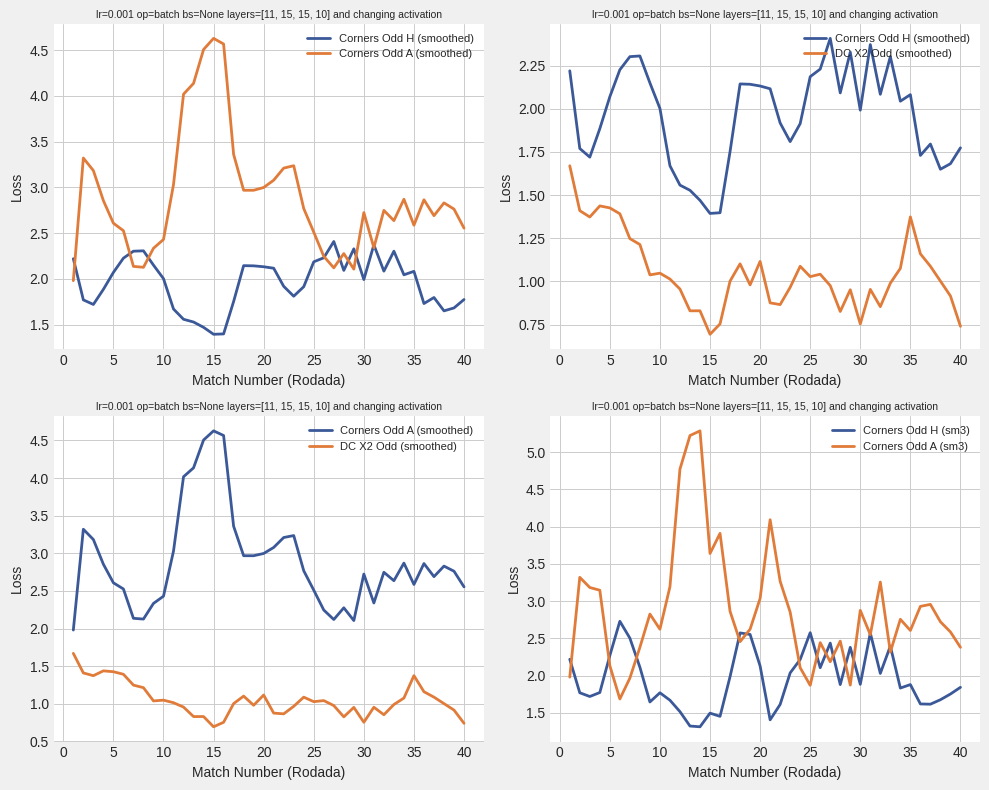

What is the highest value of the Corners Odd H (sm3) series?

2.7